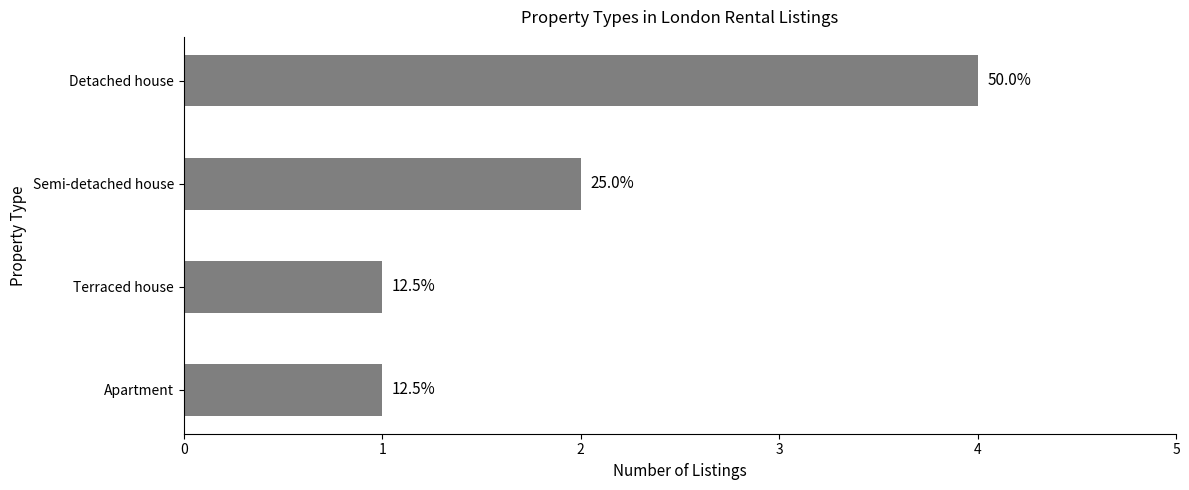

Rank the categories by value from highest to lowest.

Detached house, Semi-detached house, Terraced house, Apartment